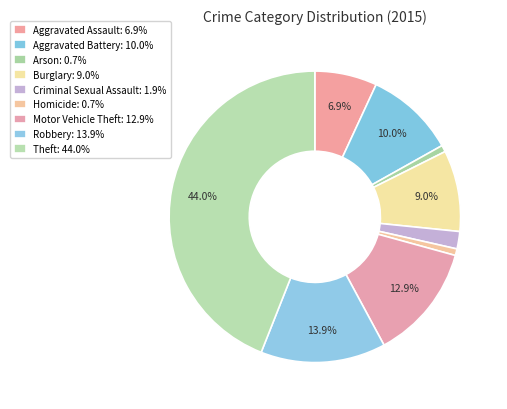

Combined, do Motor Vehicle Theft and Arson account for over 50%?

No